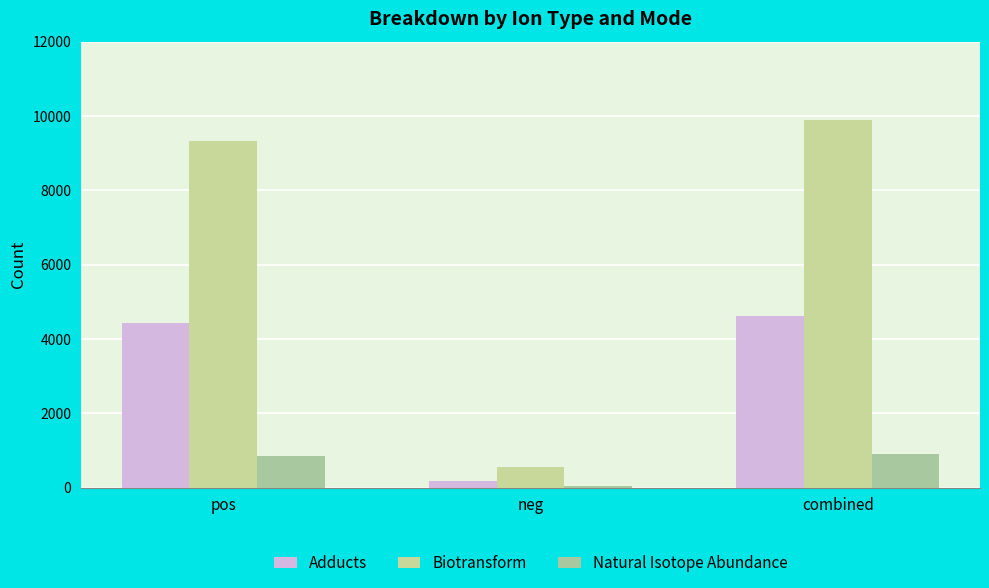

Is it true that Adducts equals 1968 at pos?

False